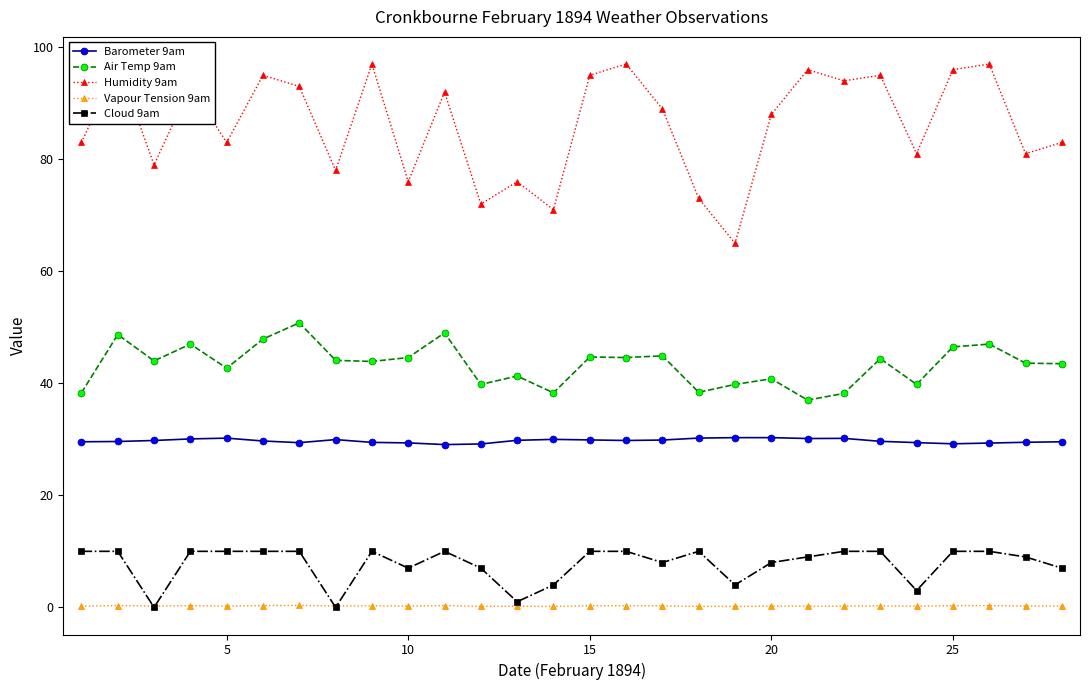

True or false: Vapour Tension 9am and Barometer 9am intersect in this chart.

False